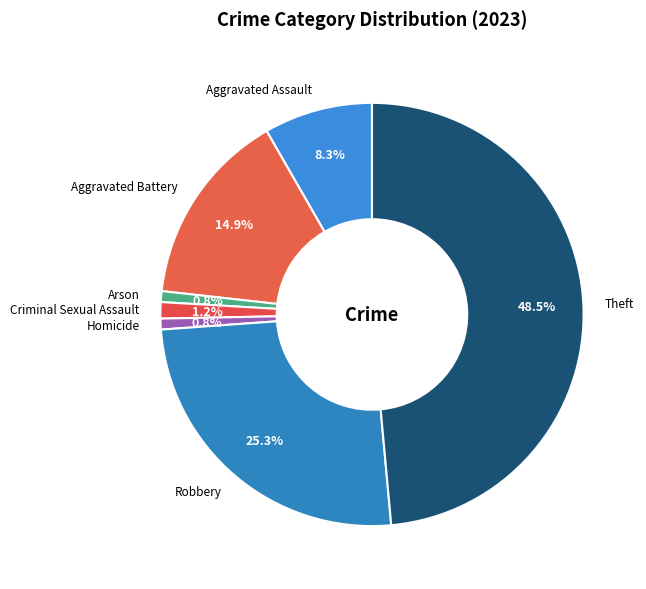

Is there a majority slice in this chart?

No